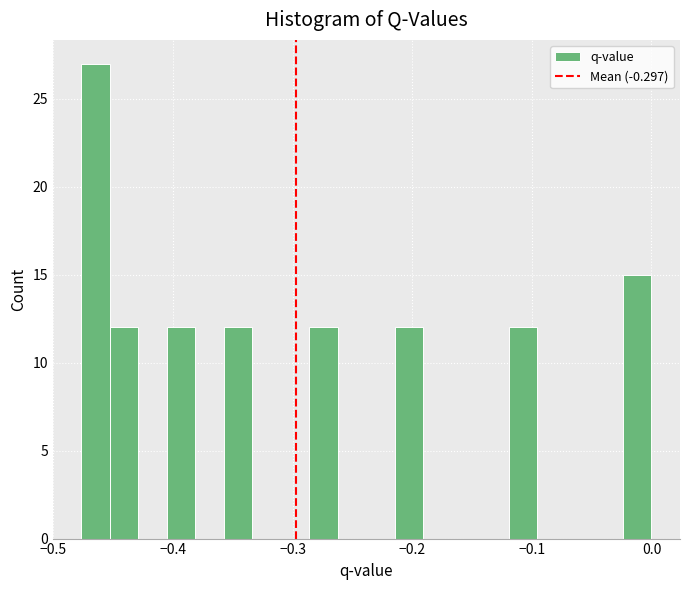

Read against the x-axis, roughly where is the centre of the tallest bar?

-0.46